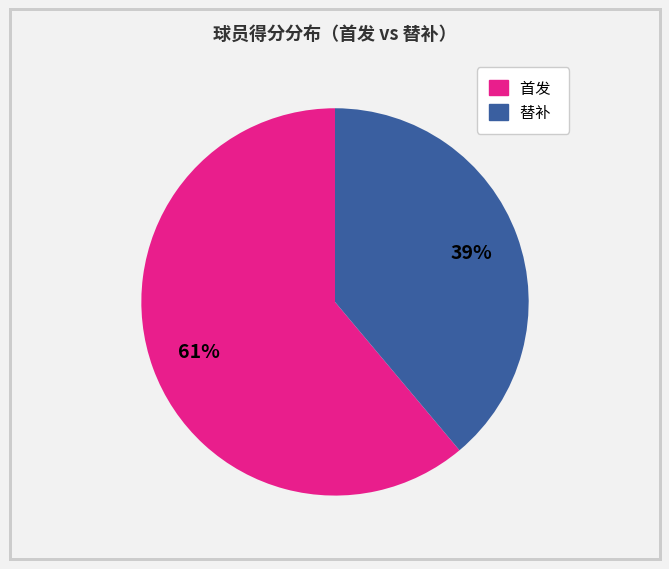

Is there any slice that represents more than half of the pie?

Yes